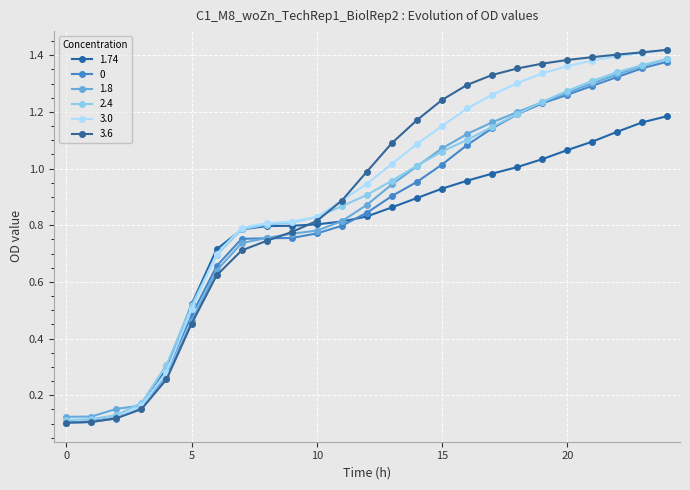

Is this an area chart (filled region under the line)?

No